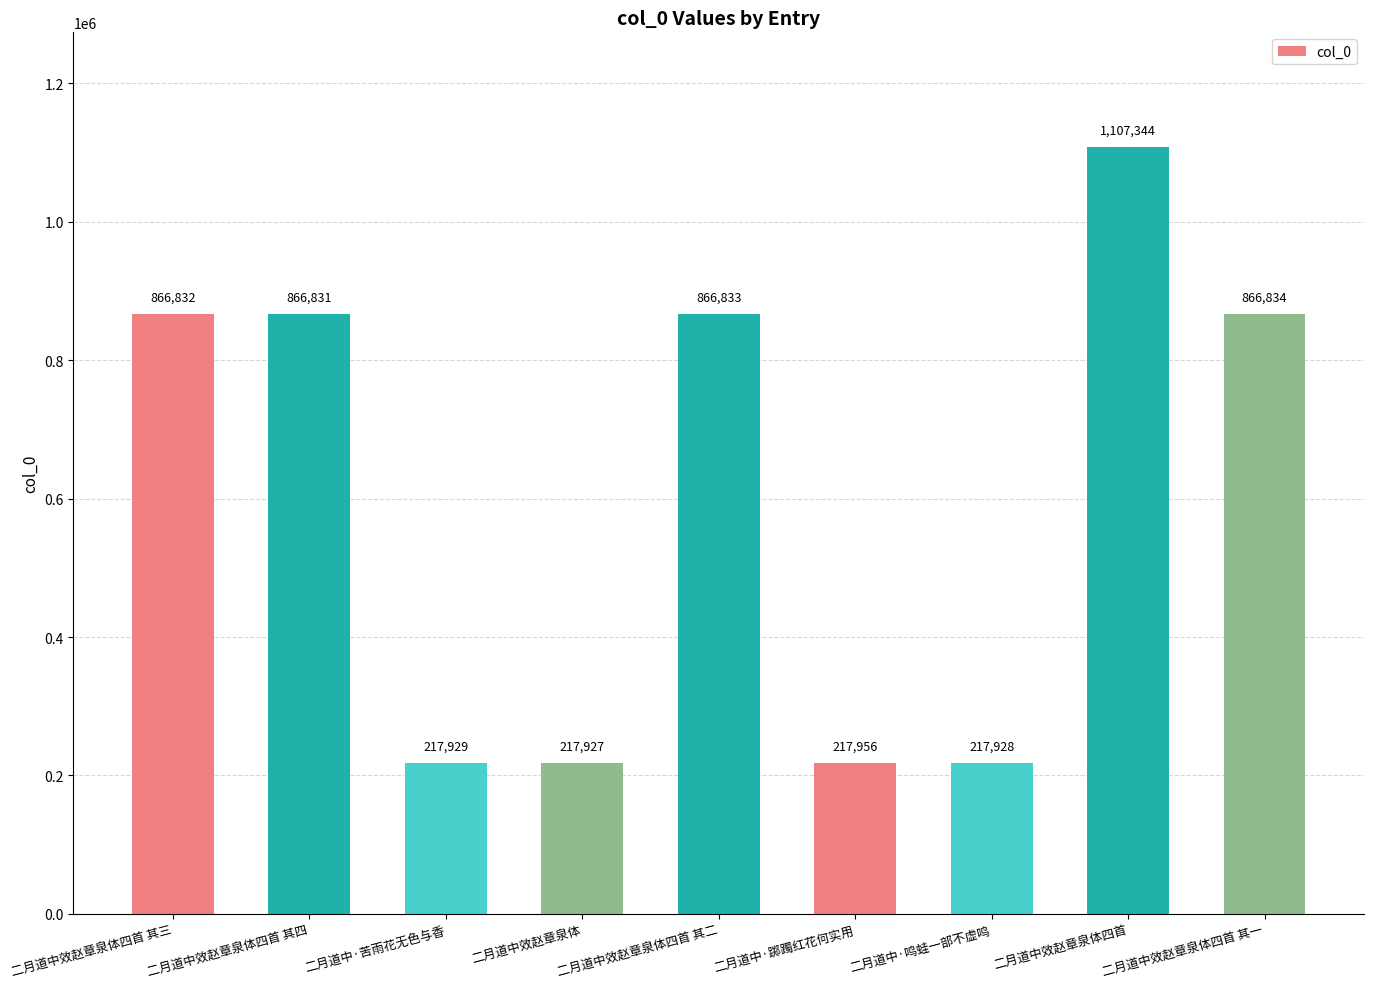

Reading left to right, extract all data points from this chart.

二月道中效赵章泉体四首 其三=866832	二月道中效赵章泉体四首 其四=866831	二月道中·苦雨花无色与香=217929	二月道中效赵章泉体=217927	二月道中效赵章泉体四首 其二=866833	二月道中·踯躅红花何实用=217956	二月道中·鸣蛙一部不虚鸣=217928	二月道中效赵章泉体四首=1107344	二月道中效赵章泉体四首 其一=866834